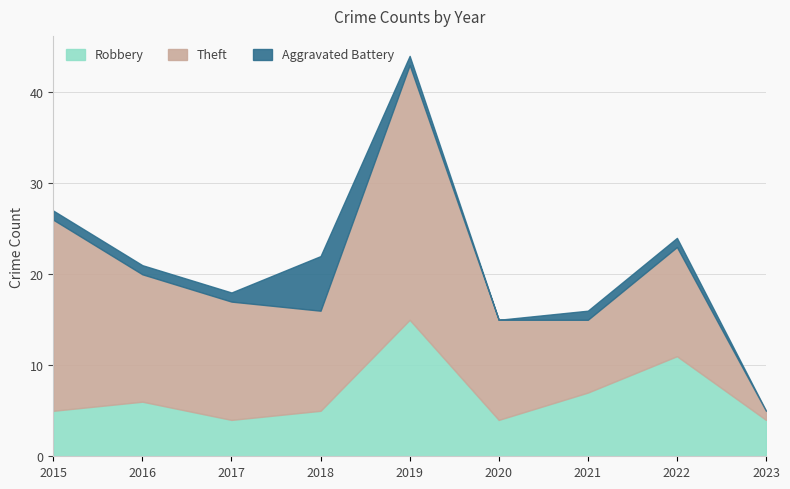

Which category has the lowest value in the Theft series?

2023